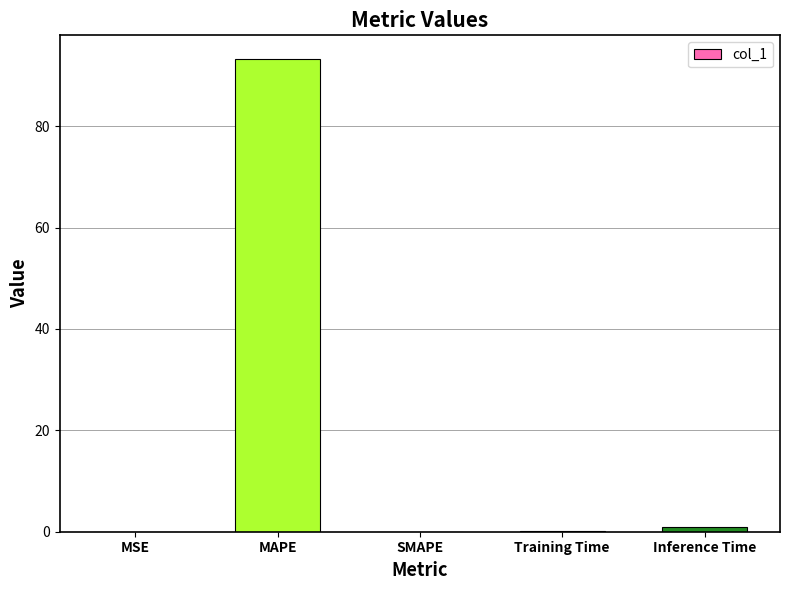

How many distinct data groups are displayed?

1